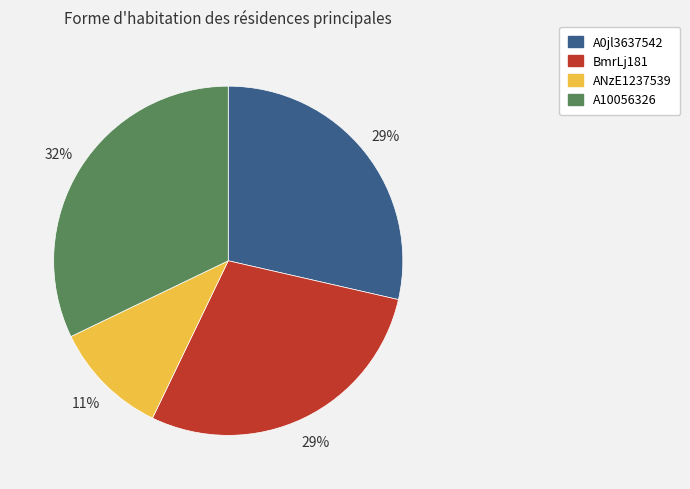

What is the largest slice in the pie chart?

A10056326